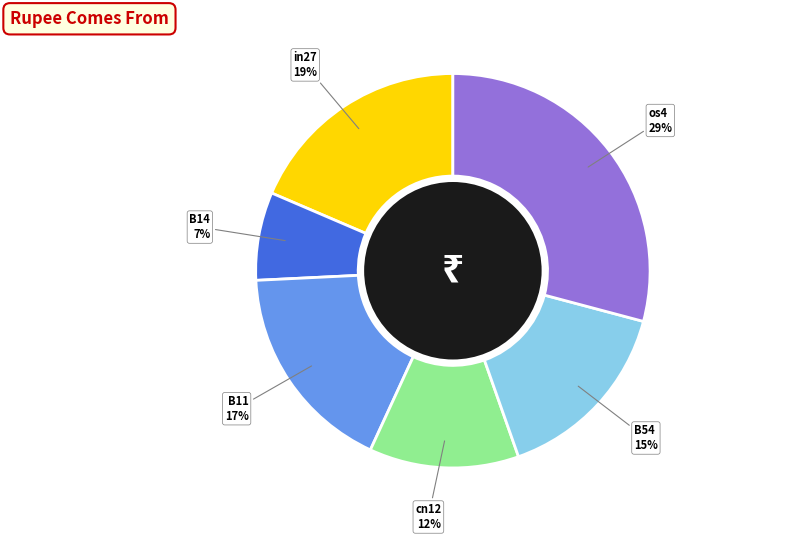

Does B11 represent more than half of the total?

No